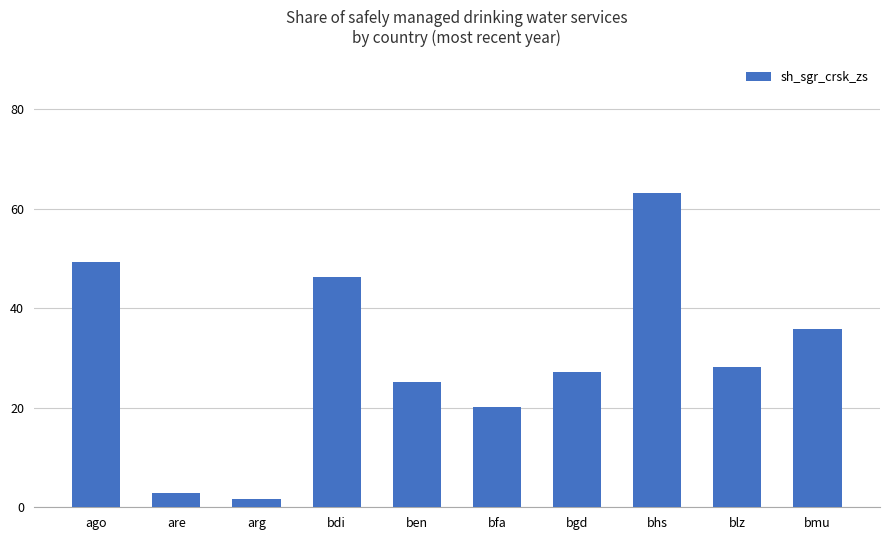

Rank the categories by value from lowest to highest.

arg, are, bfa, ben, bgd, blz, bmu, bdi, ago, bhs